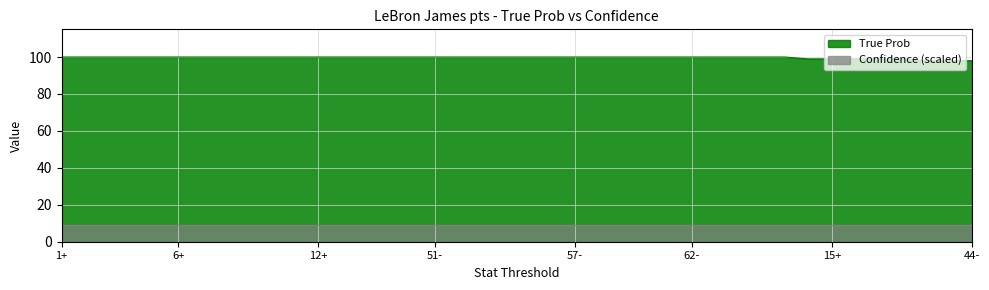

What is the maximum value shown in the chart?

100